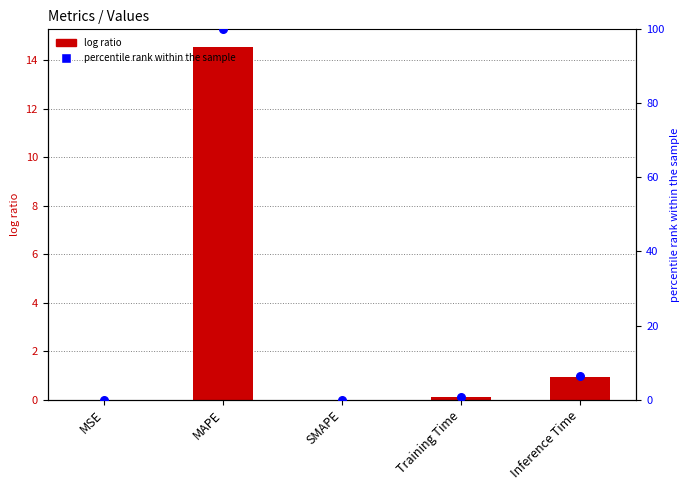

What is the total value across all series at Inference Time?

7.4